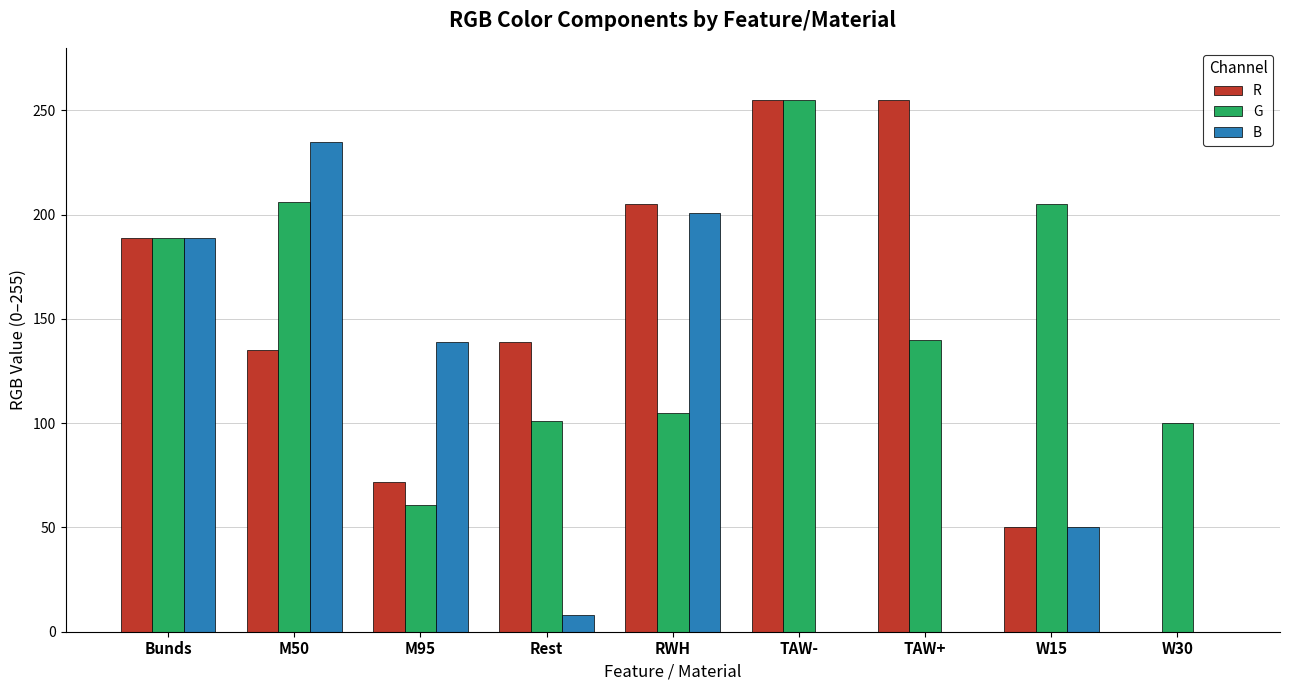

What is the highest value of the R series?

255